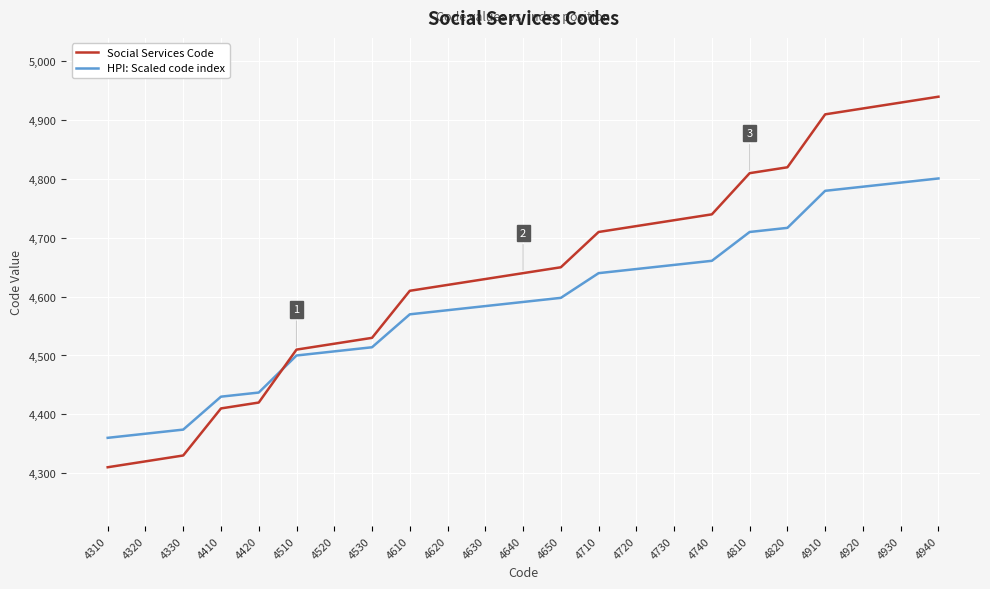

What is the difference between the second highest and second lowest values in the Social Services Code series?

610